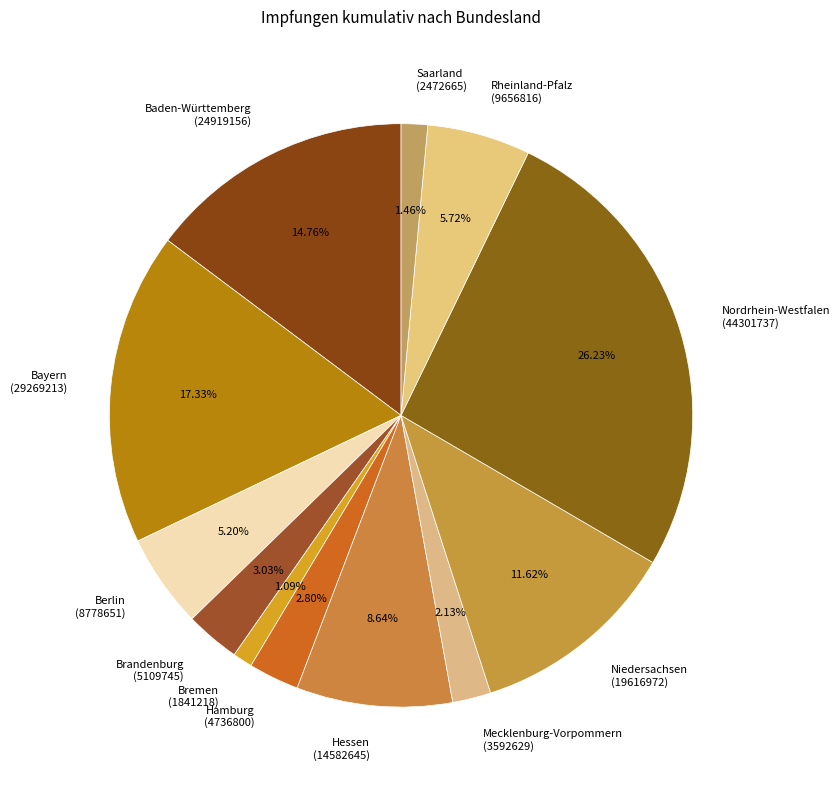

How many slices are in this pie chart?

12